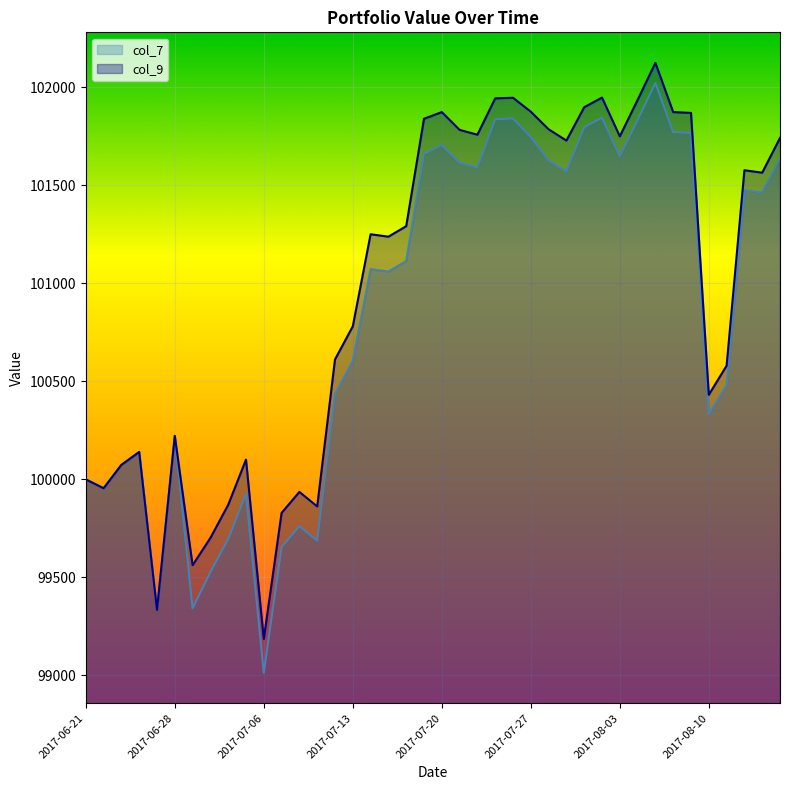

Does the chart display data point markers on the line(s)?

No